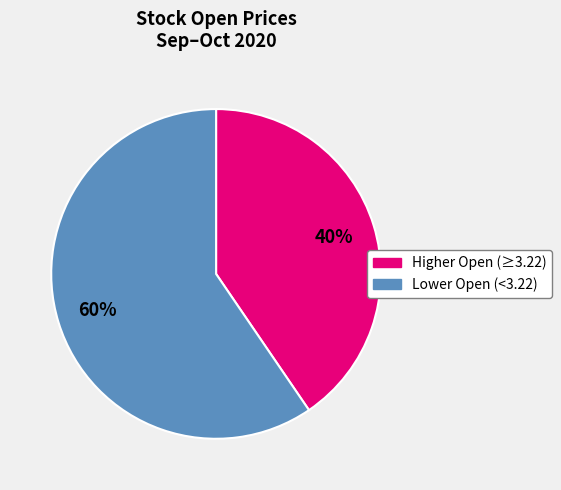

How many slices are in this pie chart?

2